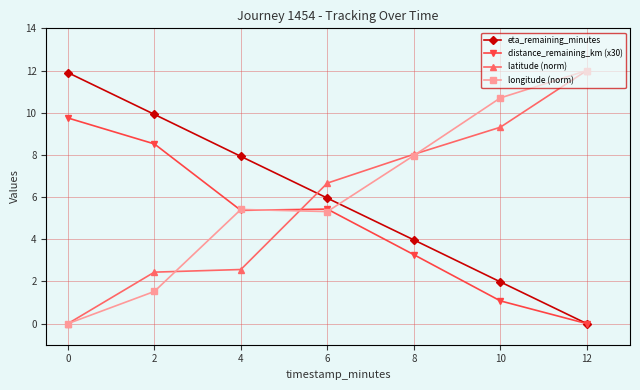

Between 6 and 10, which series saw the biggest shift?

longitude (norm)